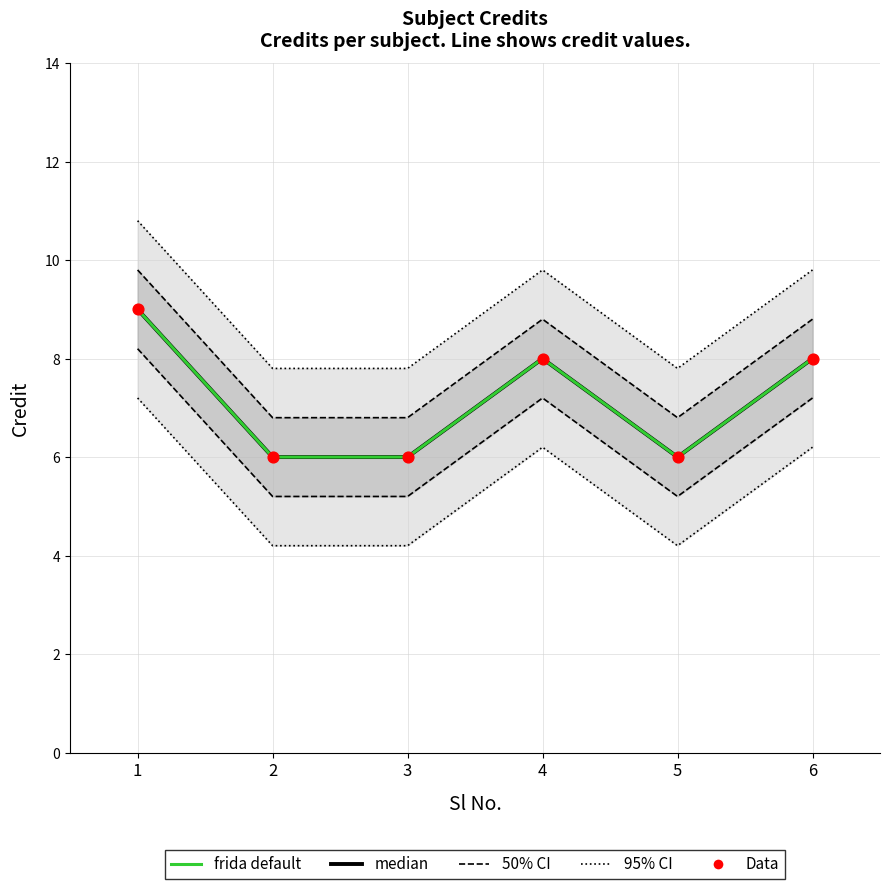

At how many categories does at least one series exceed 10?

1